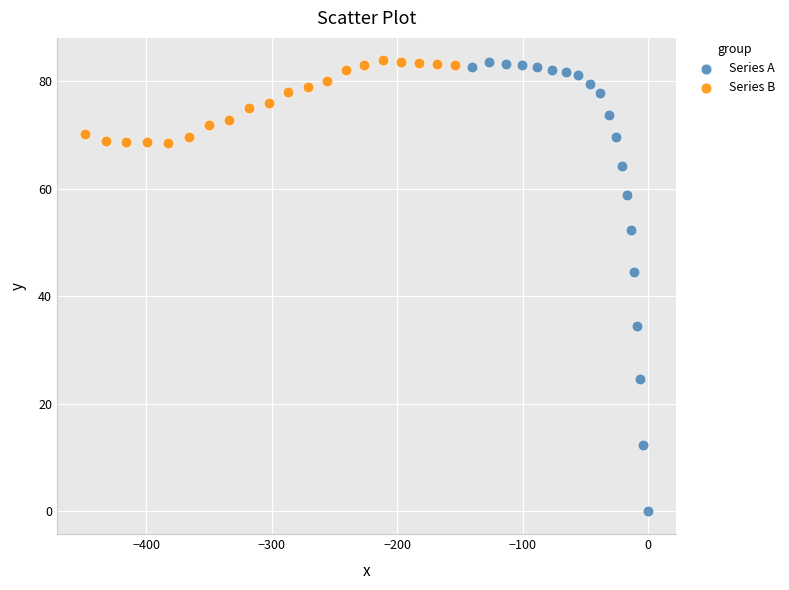

Which series has the widest spread of Y values?

Series A